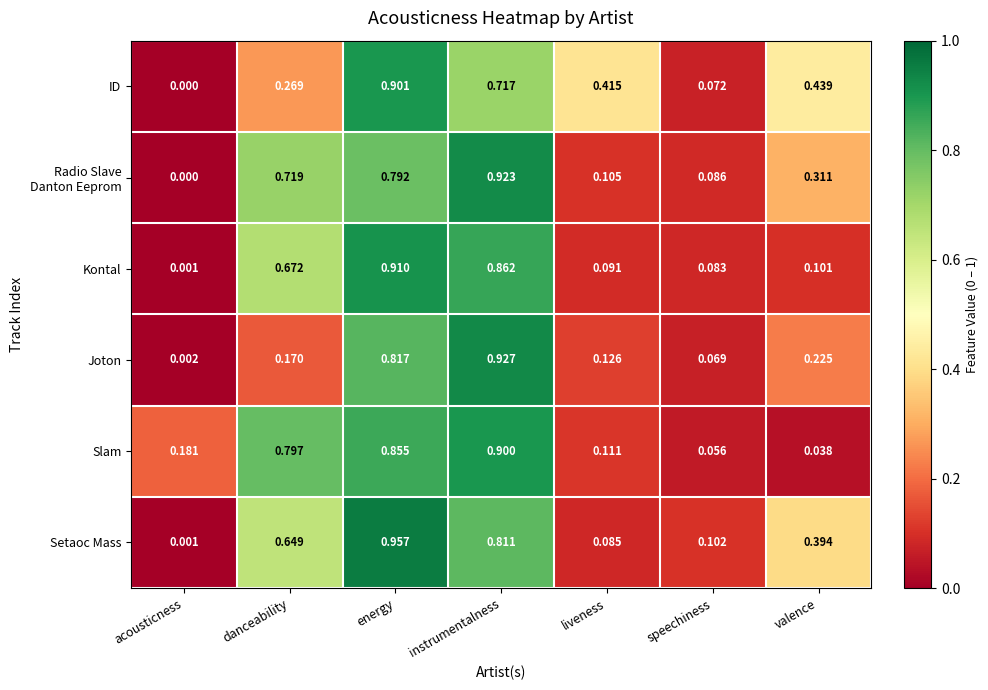

Between instrumentalness and valence, which series saw the biggest shift?

Slam